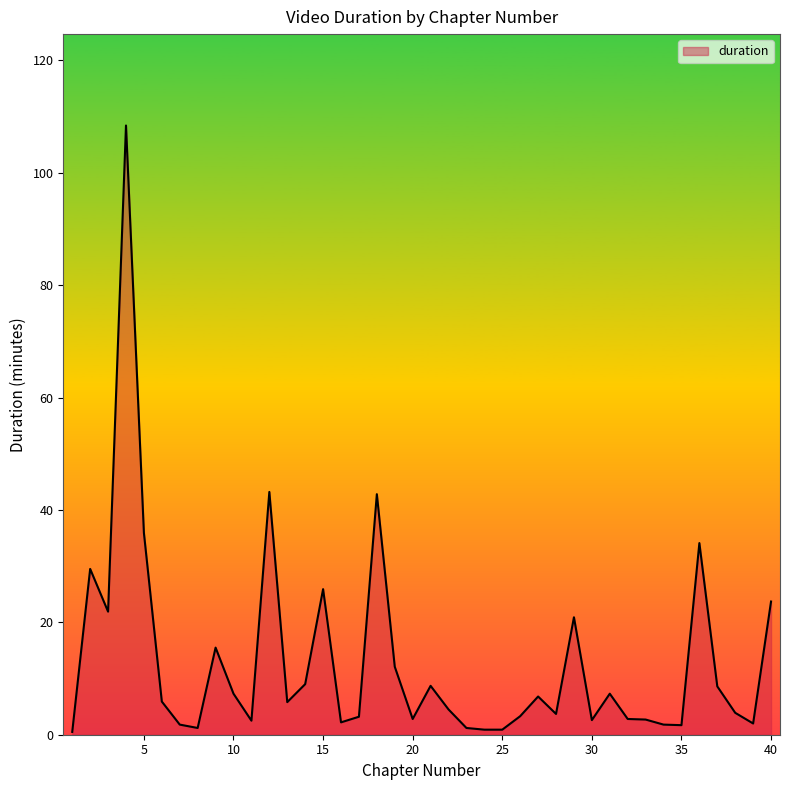

What is the maximum value shown in the chart?

108.4